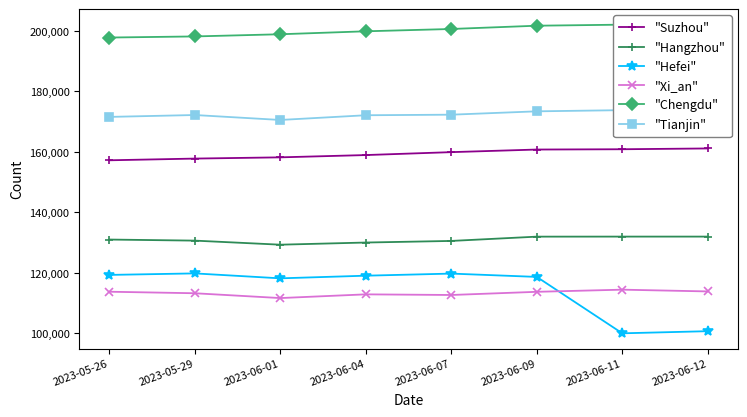

True or false: "Hangzhou" has more than 2 points higher than both neighbors.

False